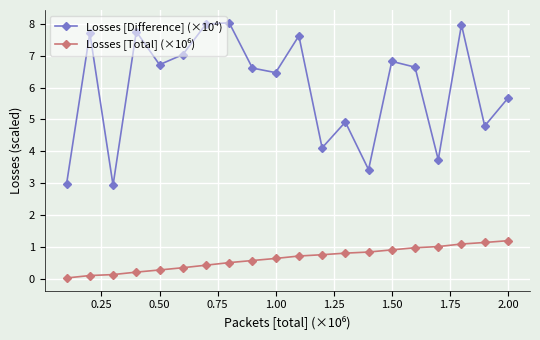

How many series are shown in this chart?

2